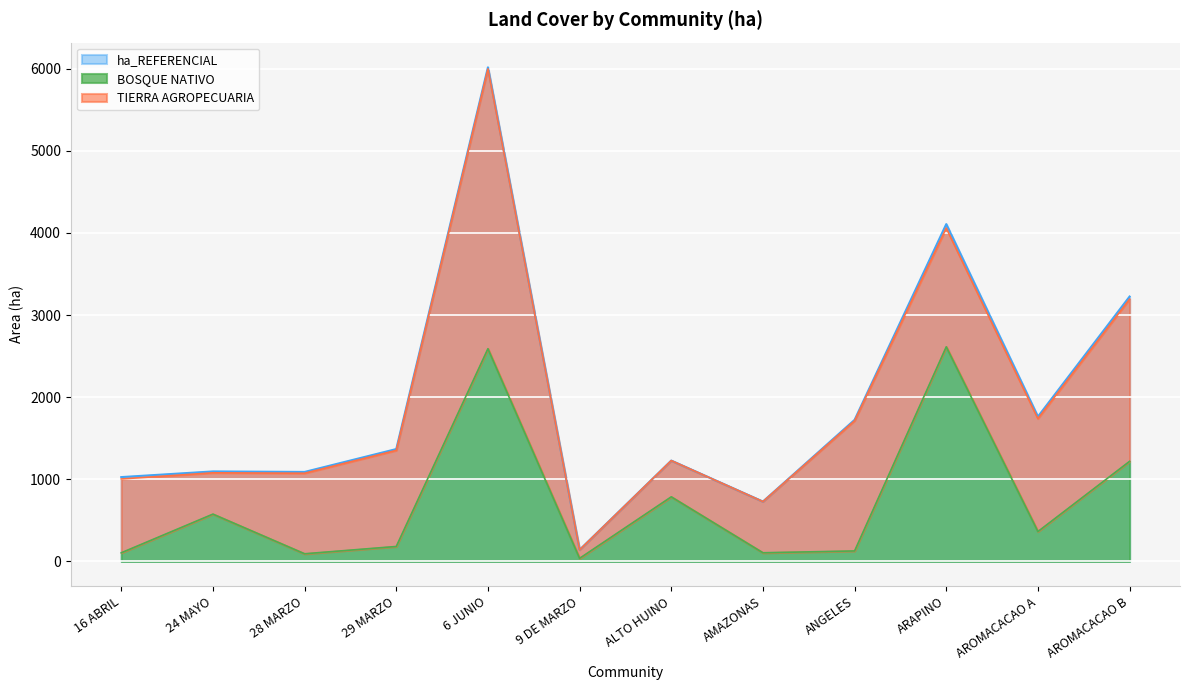

Read the ha_REFERENCIAL value at 16 ABRIL.

1027.3